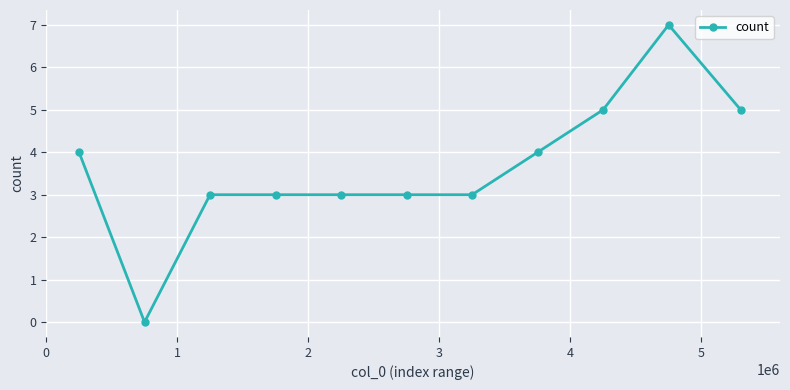

What is the difference between the second highest and second lowest values?

2